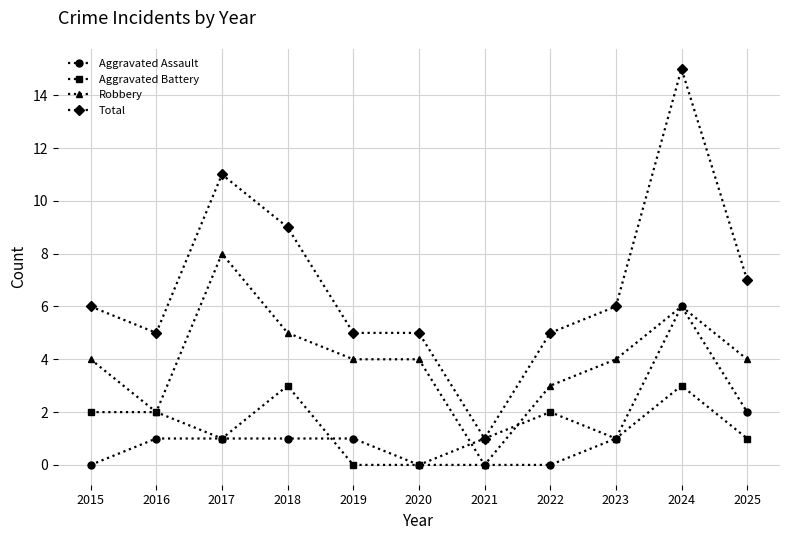

What is the total value across all series at 2018?

18